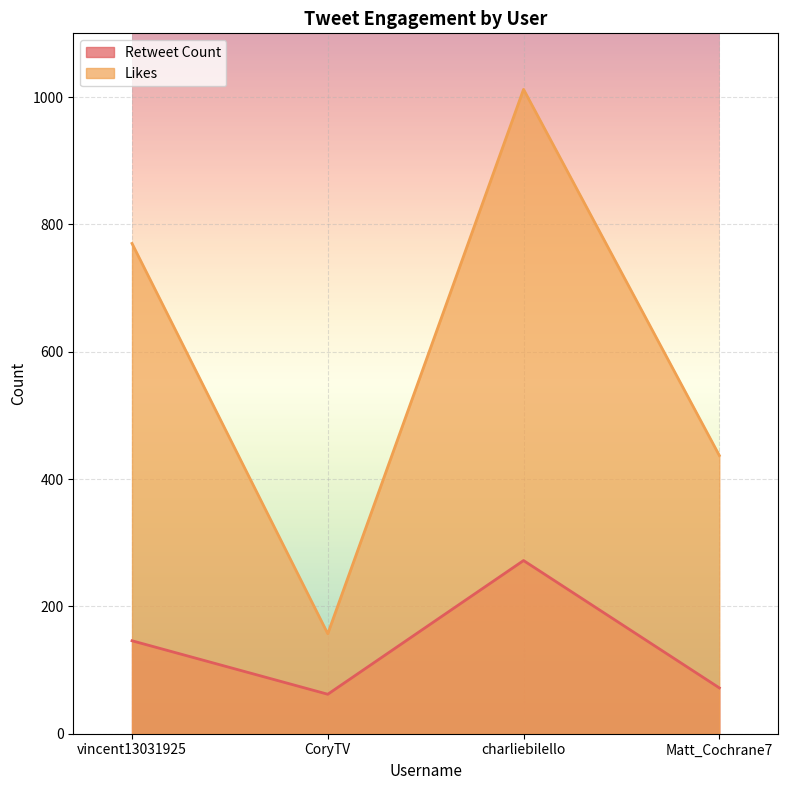

At which label does Likes first exceed 770?

charliebilello